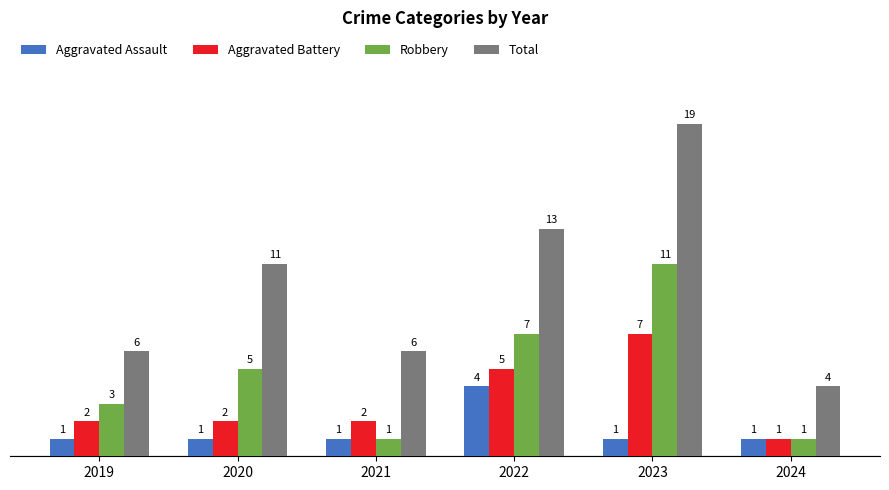

The value of Aggravated Assault at 2020 is 0. True or false?

False